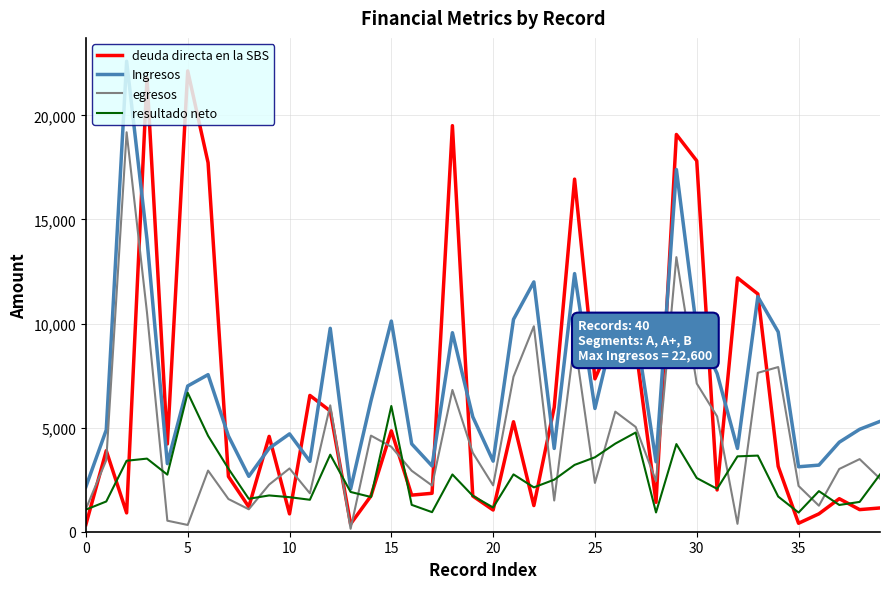

How many series are shown in this chart?

4